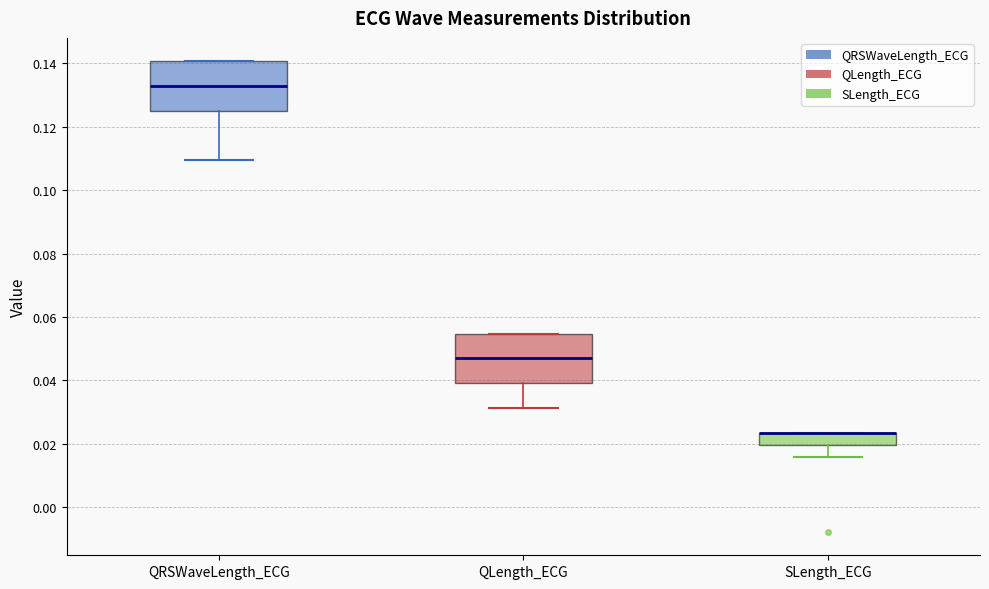

Where is the lower edge of the box for QRSWaveLength_ECG on the y-axis? The values are not printed on the chart, so give them approximately, as read against the axis.

0.126